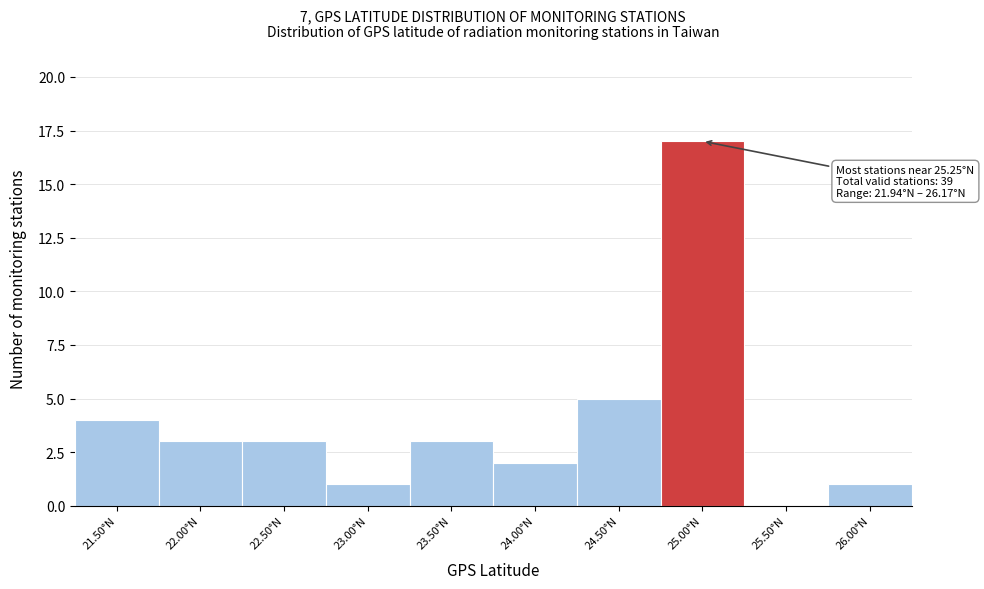

Reading right to left, list all the values displayed in this chart.

26.00°N=1	25.50°N=0	25.00°N=17	24.50°N=5	24.00°N=2	23.50°N=3	23.00°N=1	22.50°N=3	22.00°N=3	21.50°N=4